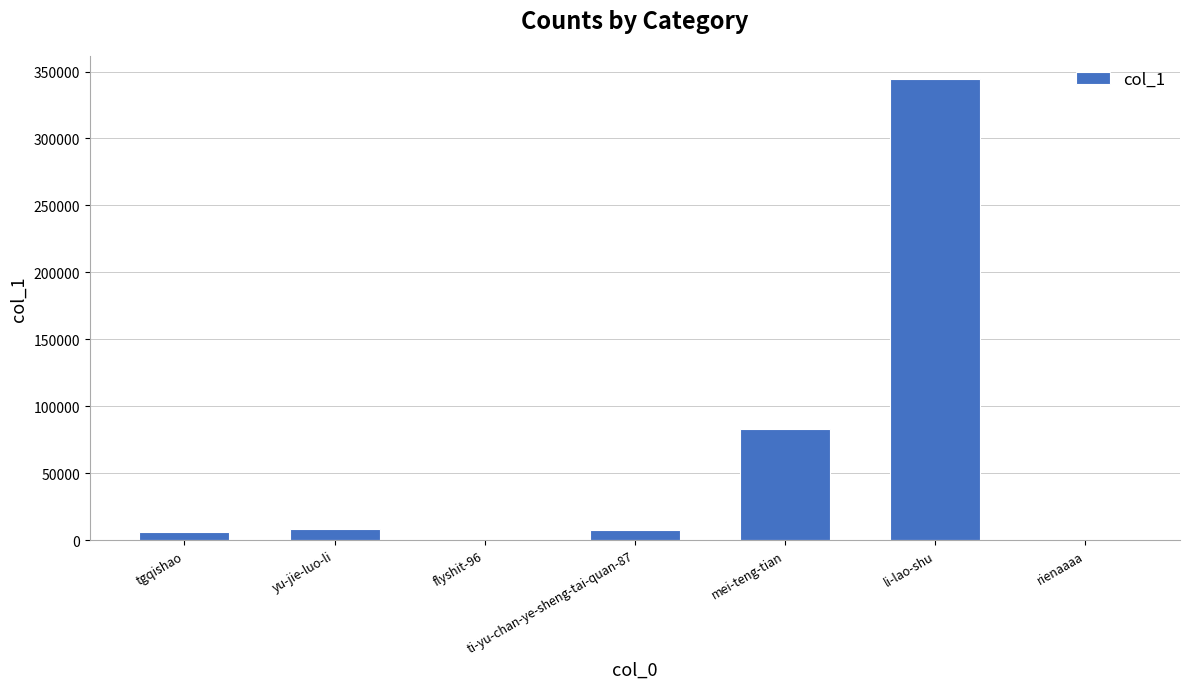

Is it true that the value at yu-jie-luo-li is 8020?

True